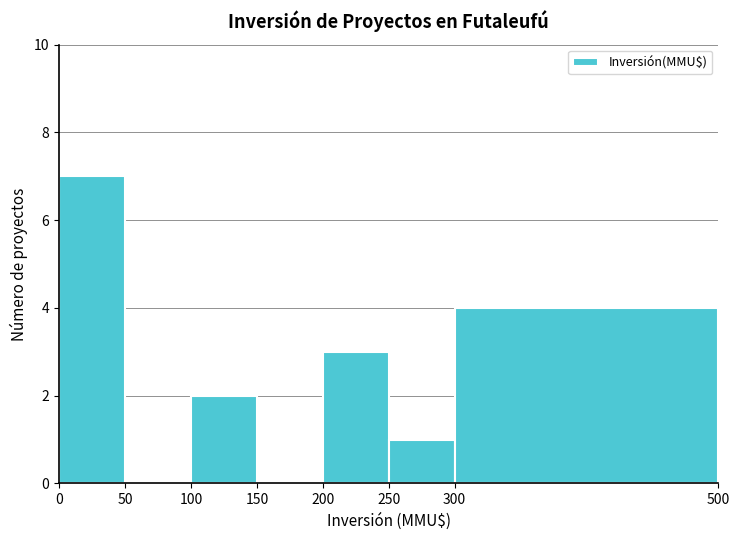

Which range on the x-axis has the tallest bar?

0 to 50